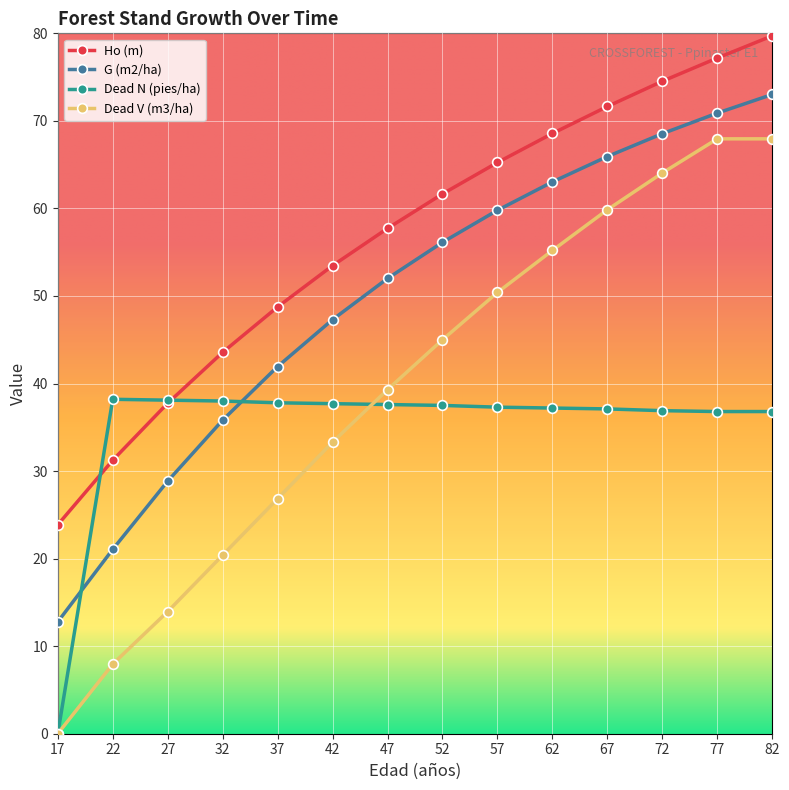

What is the value of the Dead N (pies/ha) point at the 3rd from the left?

38.1